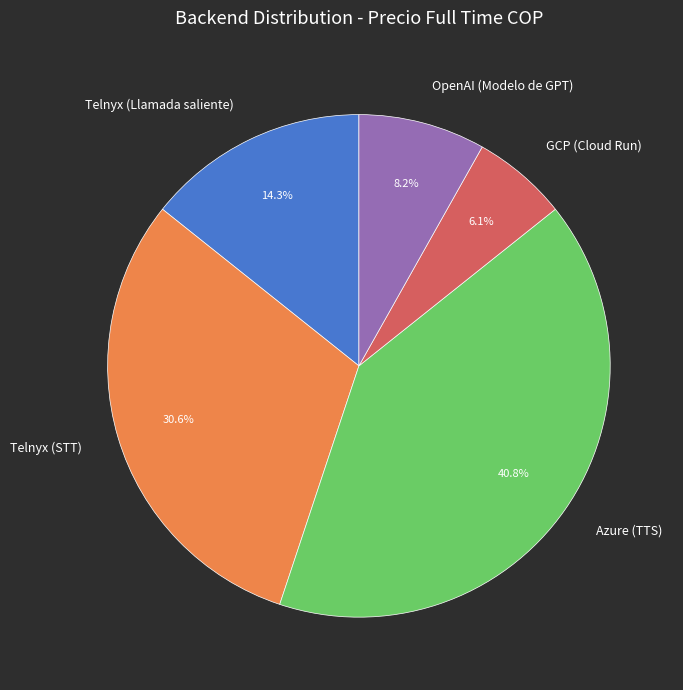

Rank the categories by value from lowest to highest.

GCP (Cloud Run), OpenAI (Modelo de GPT), Telnyx (Llamada saliente), Telnyx (STT), Azure (TTS)